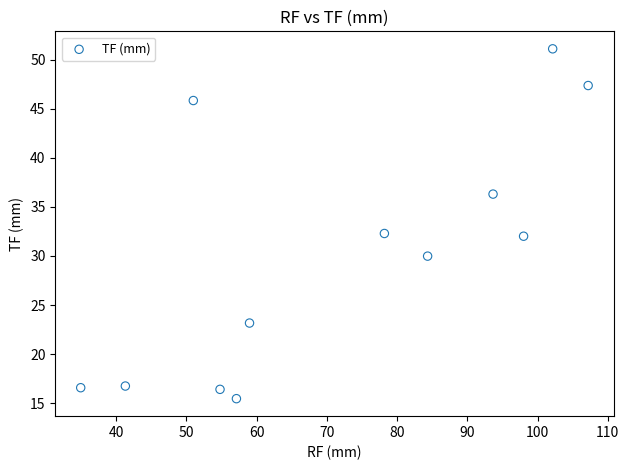

What is the range of Y values (max minus min)?

35.6